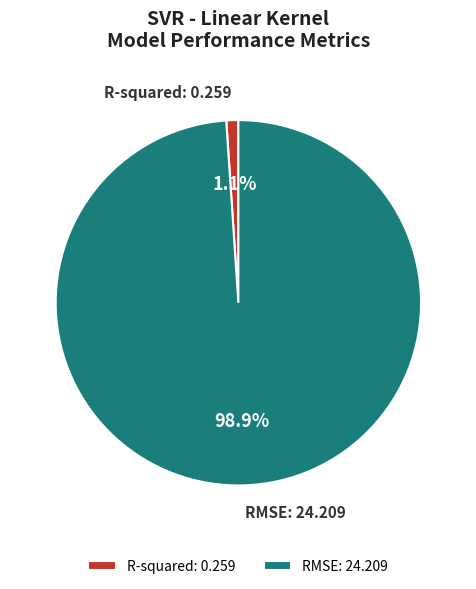

Which has a higher value, R-squared or RMSE?

RMSE